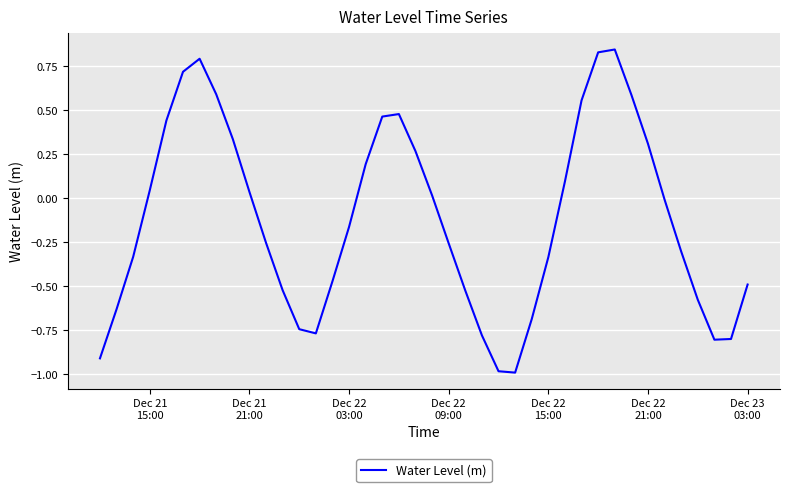

What is the minimum value shown in the chart?

-1.0